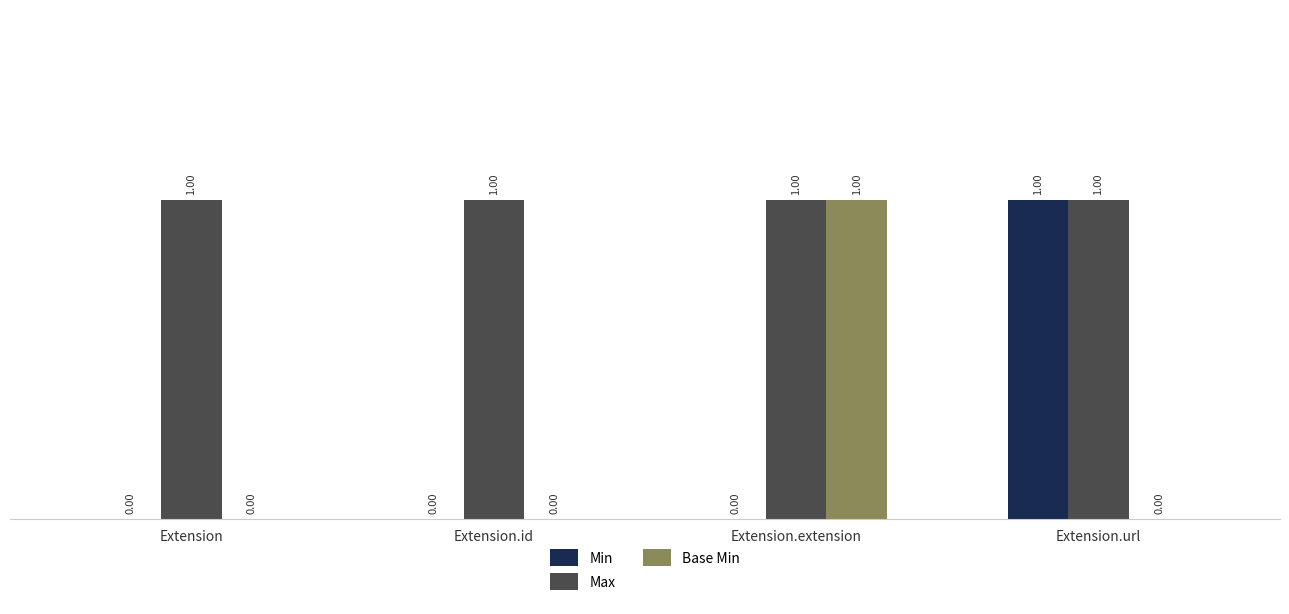

Reading right to left, list all the values displayed in this chart.

Min: 1	0	0	0
Max: 1	1	1	1
Base Min: 0	1	0	0